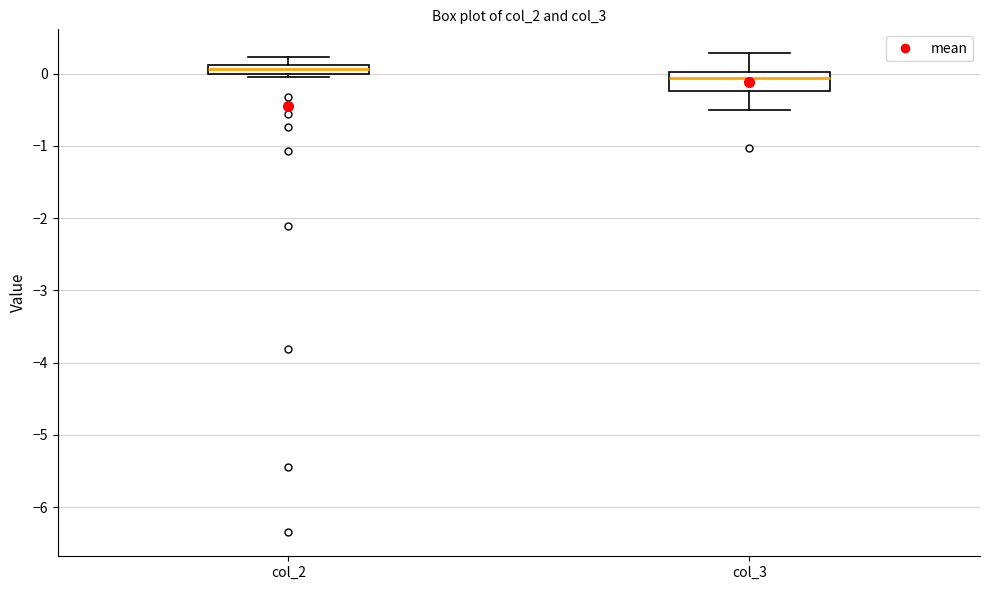

Which box's median line is the highest?

col_2